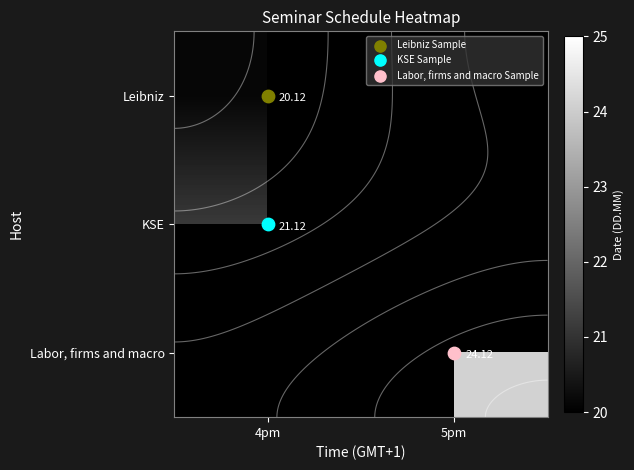

Which category has the lowest value in the Labor, firms and macro series?

4pm